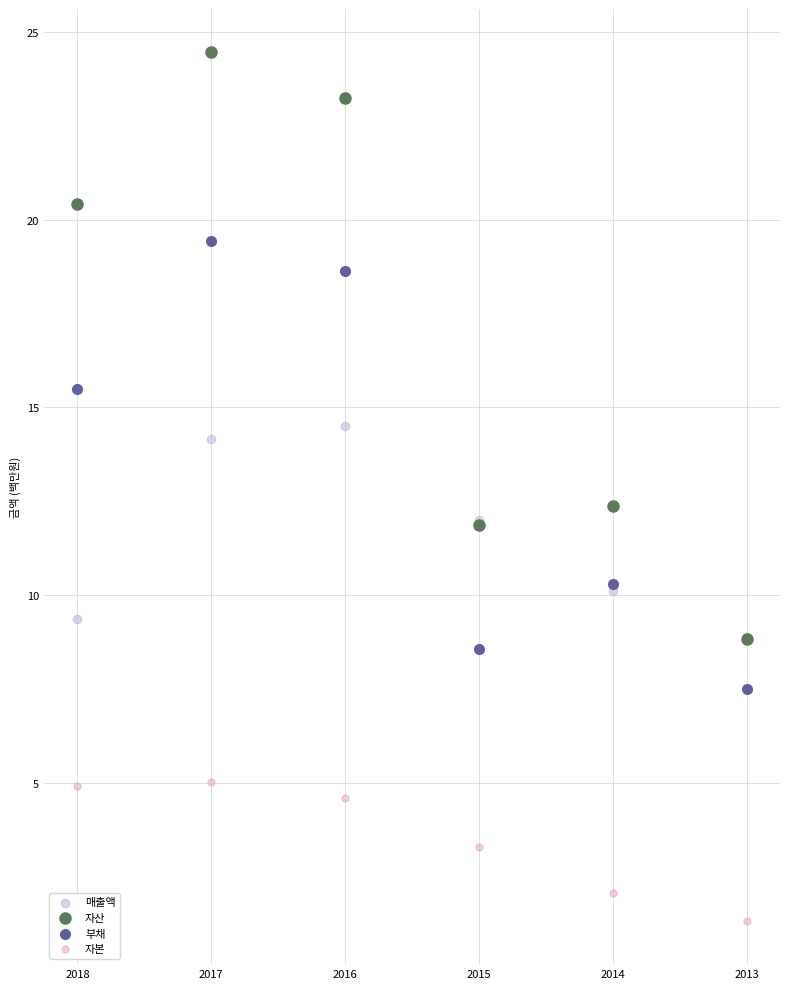

Which series has the widest spread of Y values?

자산